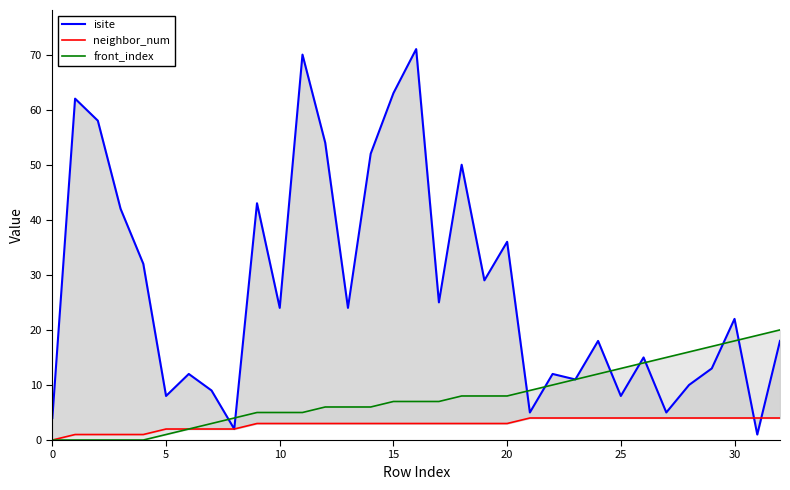

Does the chart display data point markers on the line(s)?

No